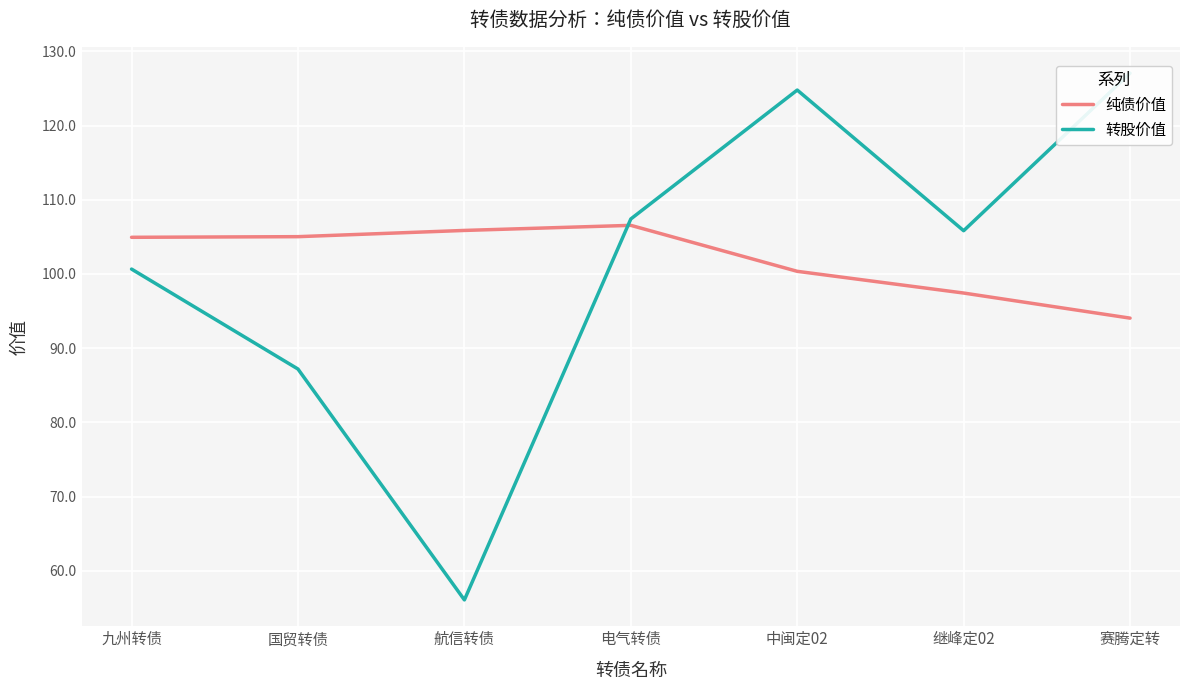

Count the number of data series in this chart.

2